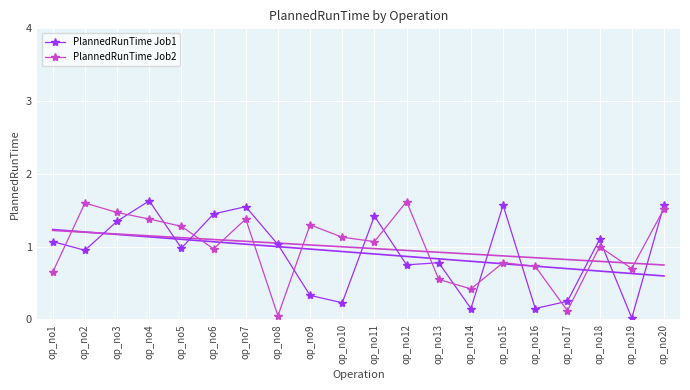

How many interior local valleys does the PlannedRunTime Job2 series have?

6